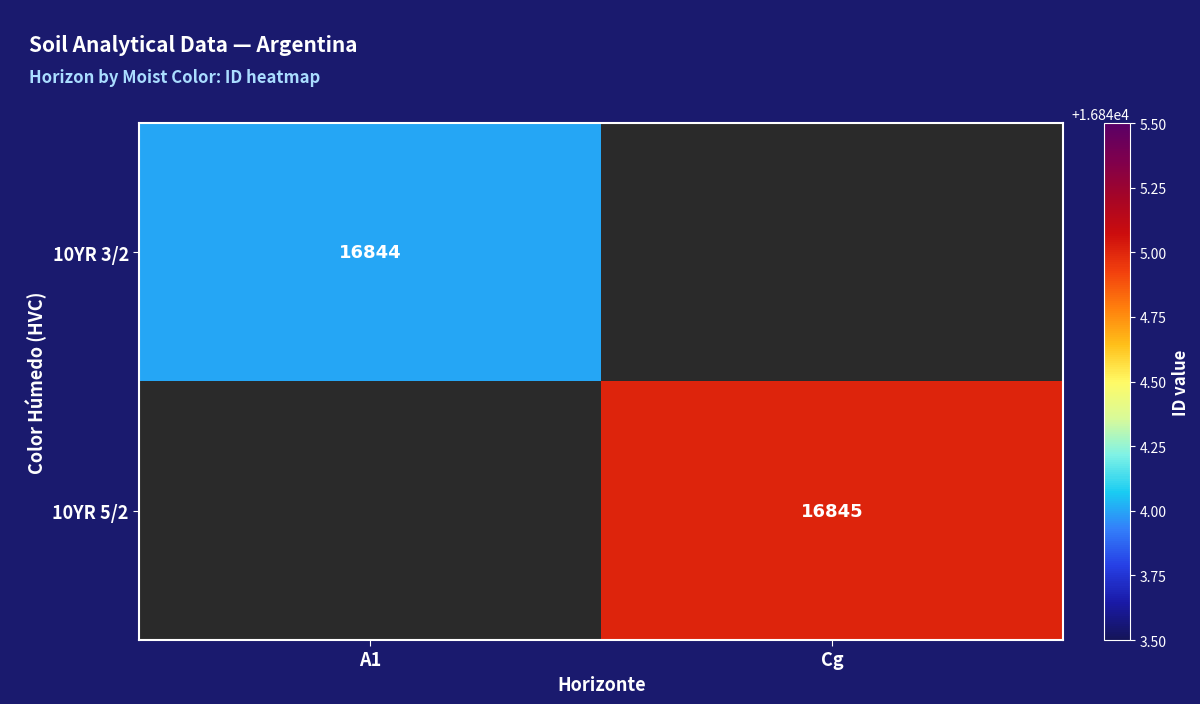

Is it true that 10YR 3/2 equals 16844 at A1?

True